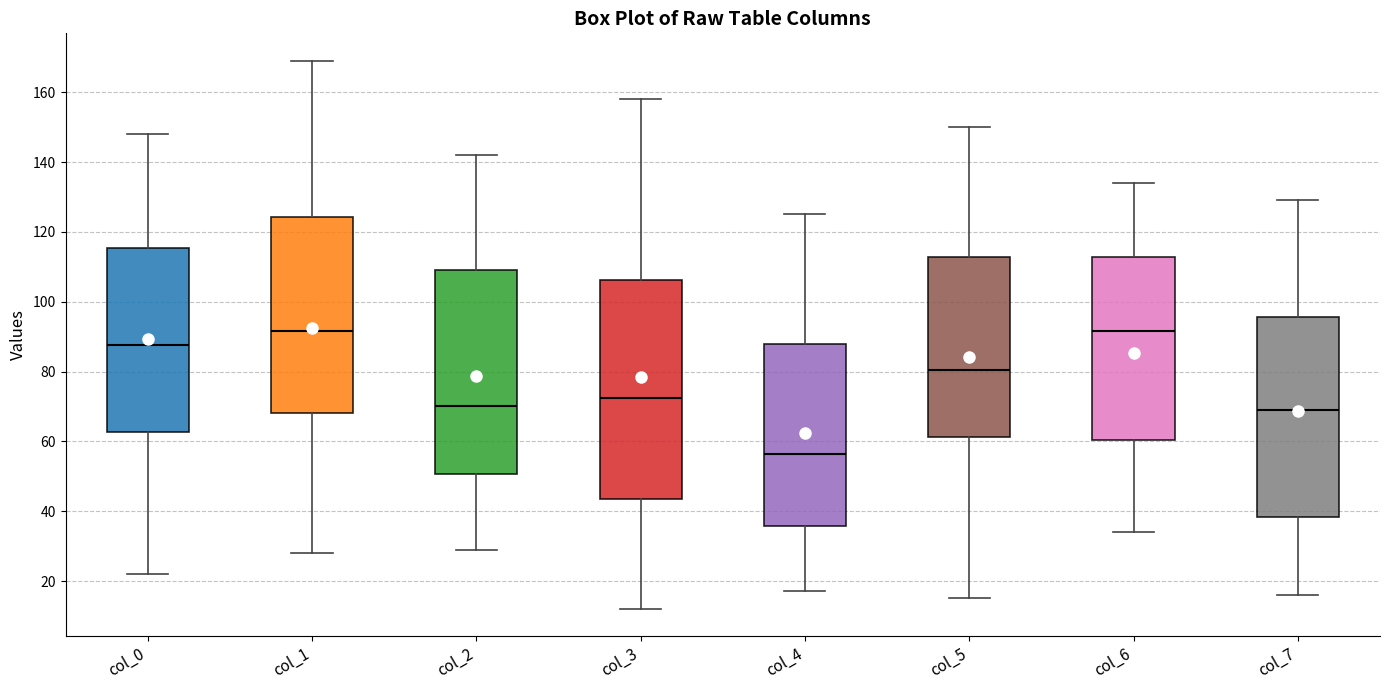

Where does the lower whisker of the box for col_2 end on the y-axis? The values are not printed on the chart, so give them approximately, as read against the axis.

30